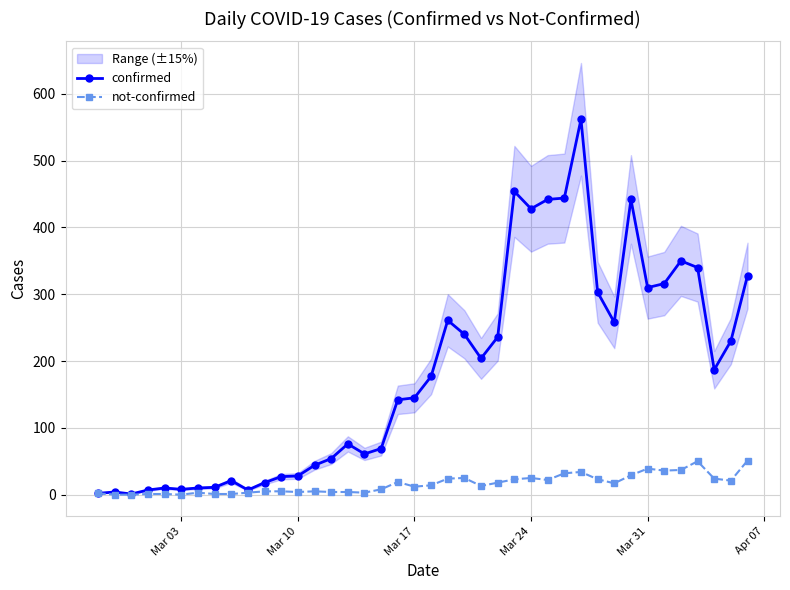

True or false: not-confirmed has more than 0 points higher than both neighbors.

True